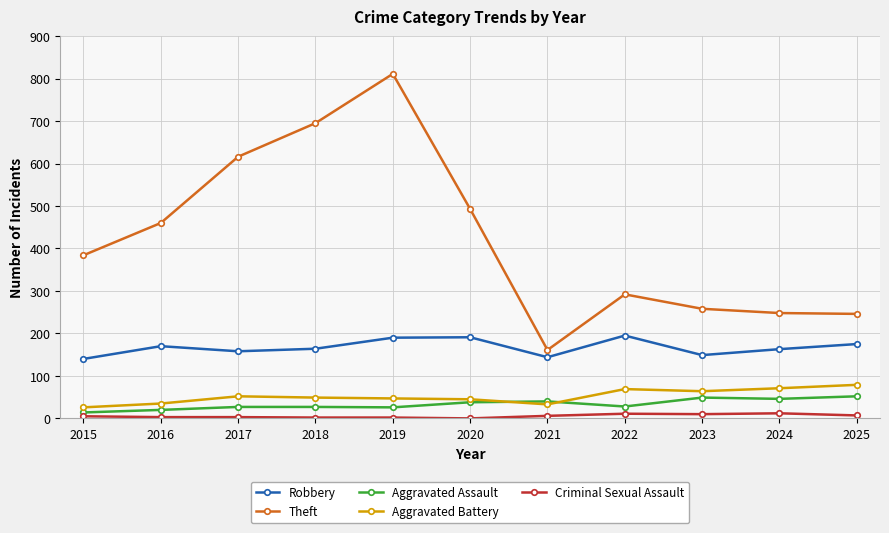

How many lines are shown in the chart?

5